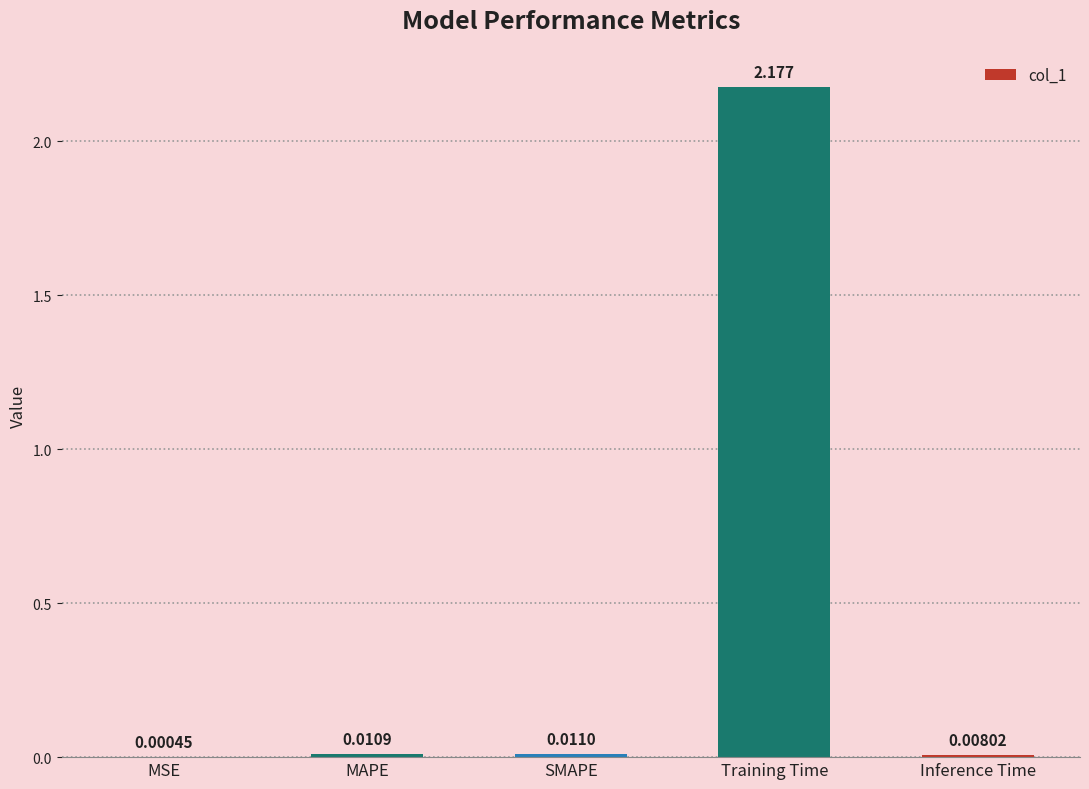

Which has a higher value, MAPE or MSE?

MAPE